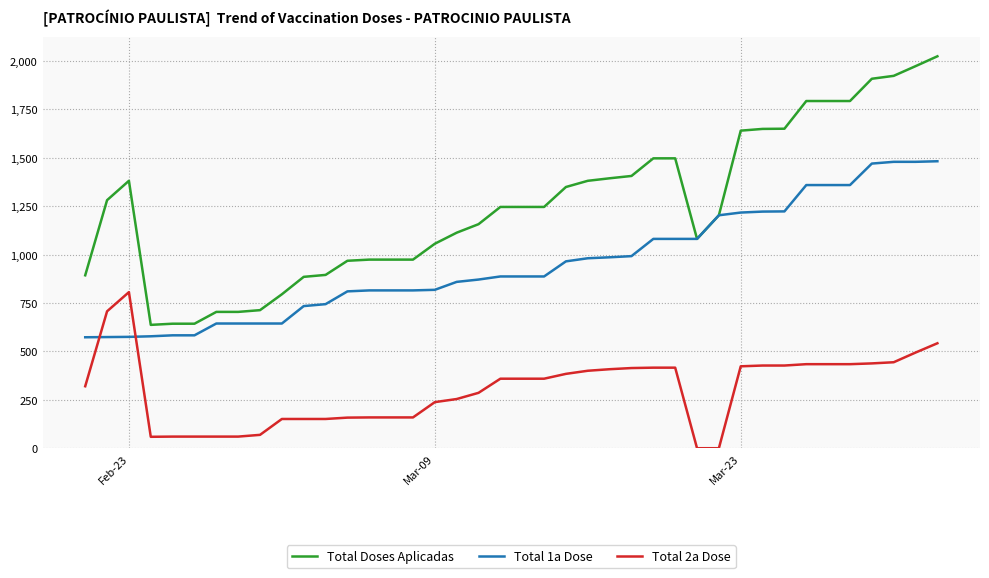

Which series ends up on top after the final intersection of Total 2a Dose and Total 1a Dose?

Total 1a Dose